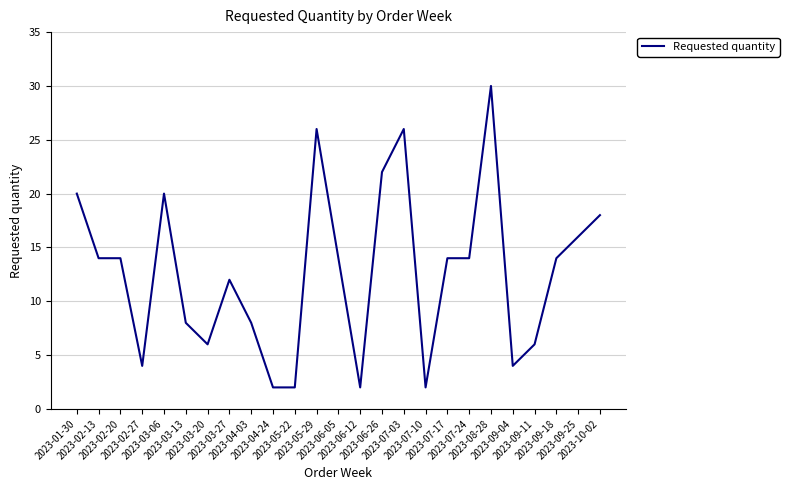

True or false: there are more than 0 points higher than both neighbors.

True